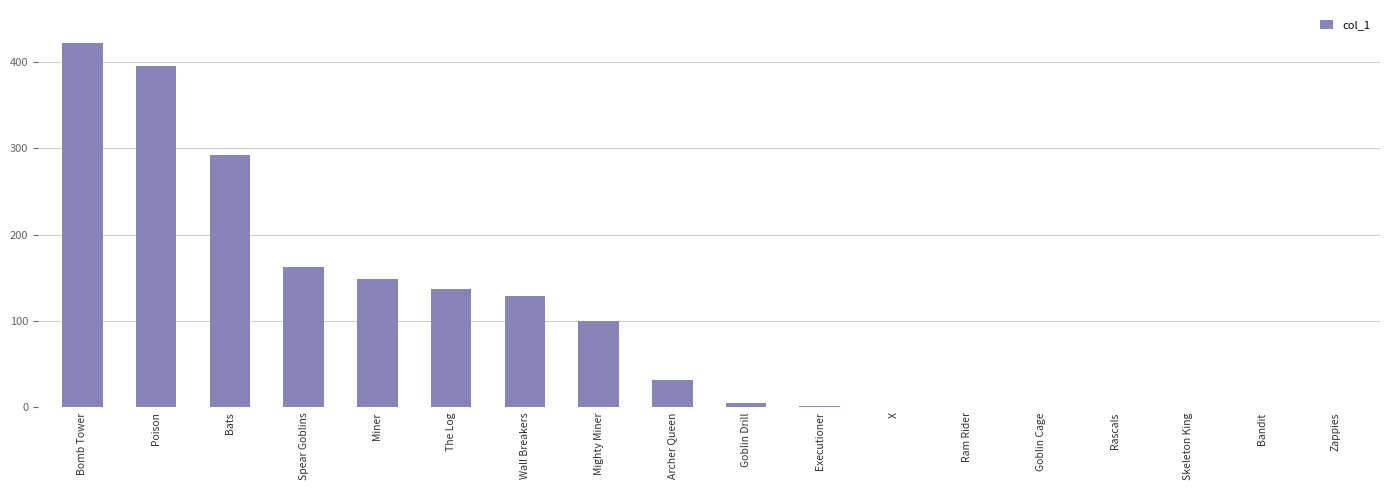

Approximately how many times larger is the value at Poison compared to X?

395.0